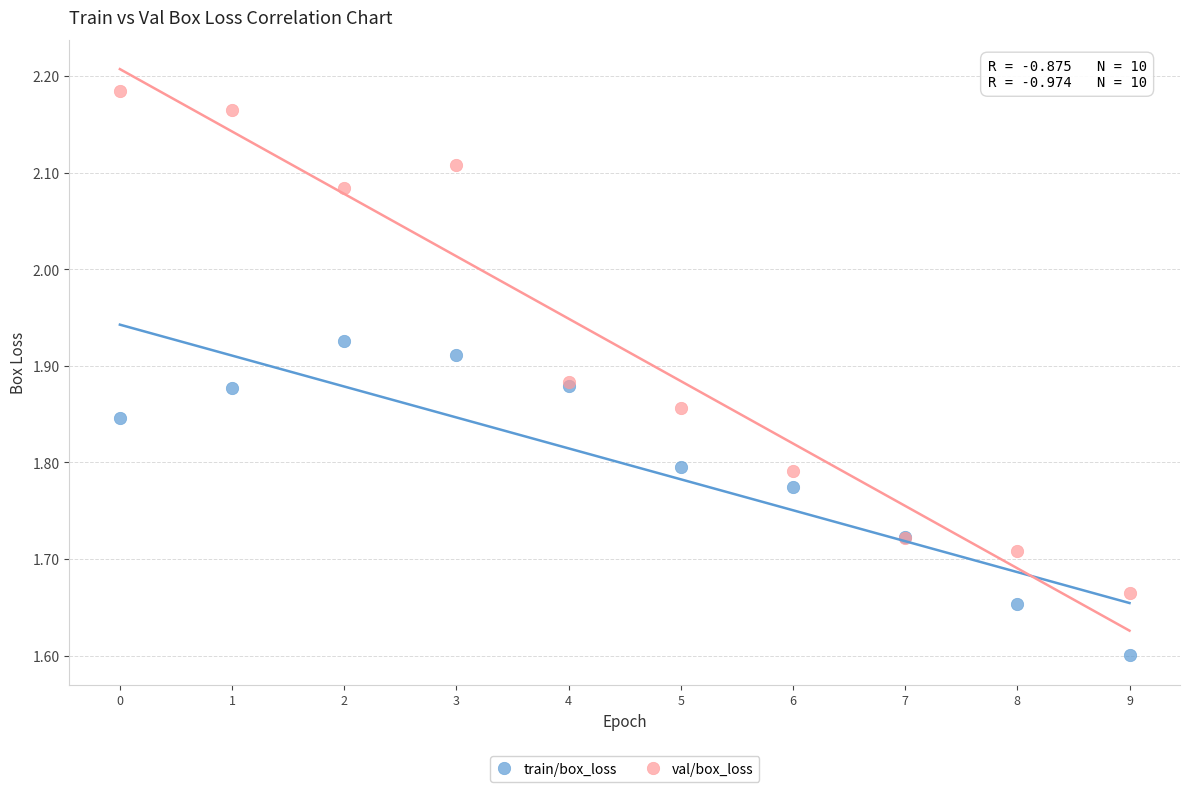

In the train/box_loss series, what Y value is closest to 1?

1.6